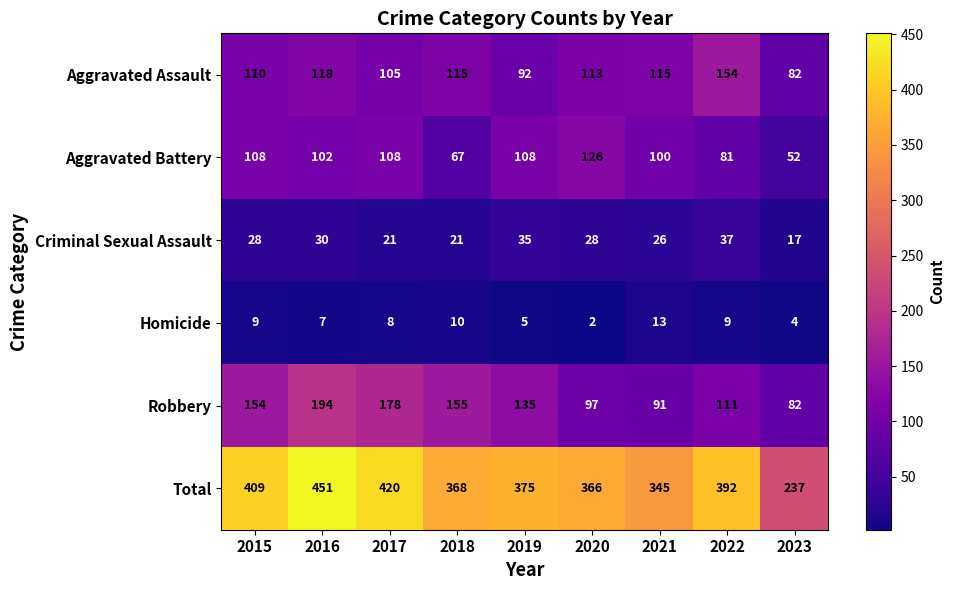

List the series in order of their peak value, highest first.

Total, Robbery, Aggravated Assault, Aggravated Battery, Criminal Sexual Assault, Homicide